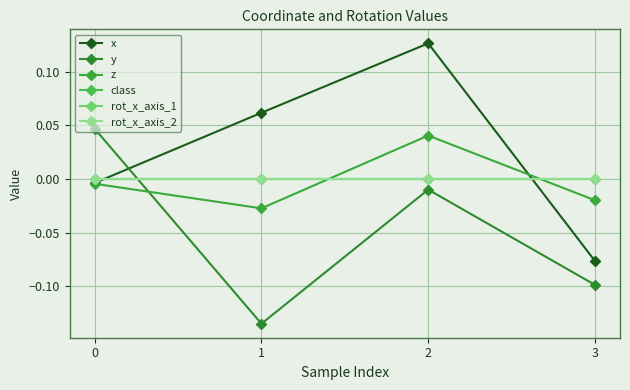

Reading right to left, transcribe all the data shown in this chart.

x: -0.1	0.1	0.1	-0.0
y: -0.1	-0.0	-0.1	0.0
z: -0.0	0.0	-0.0	-0.0
class: 0.0	0.0	0.0	0.0
rot_x_axis_1: 0.0	0.0	0.0	0.0
rot_x_axis_2: 0.0	0.0	0.0	0.0